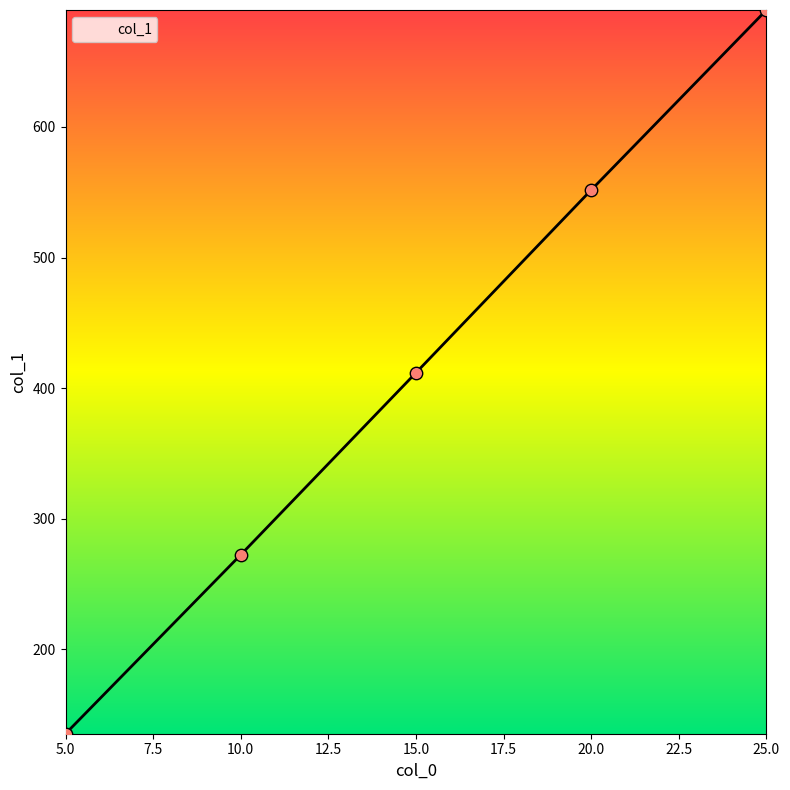

Between 15.0 and 5.0, which is larger?

15.0